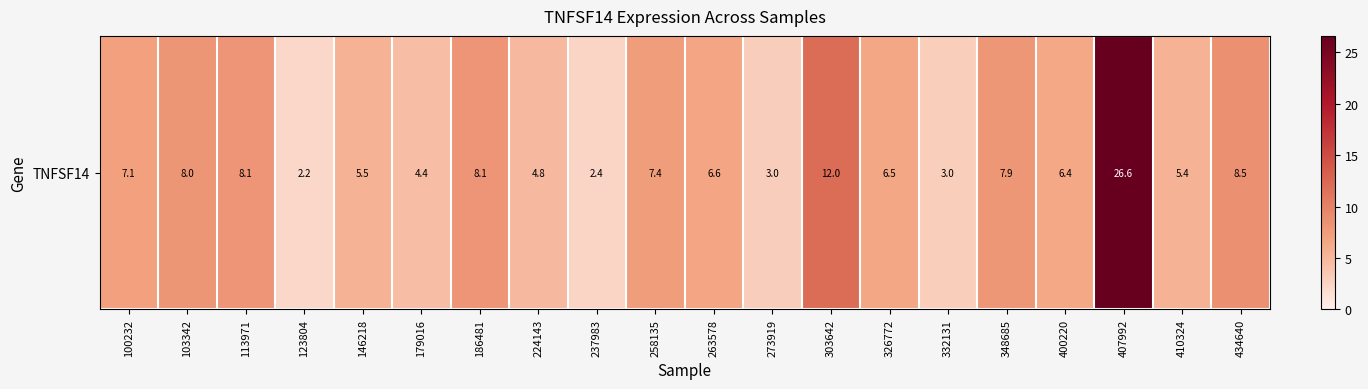

What is the sum of all values?

144.1